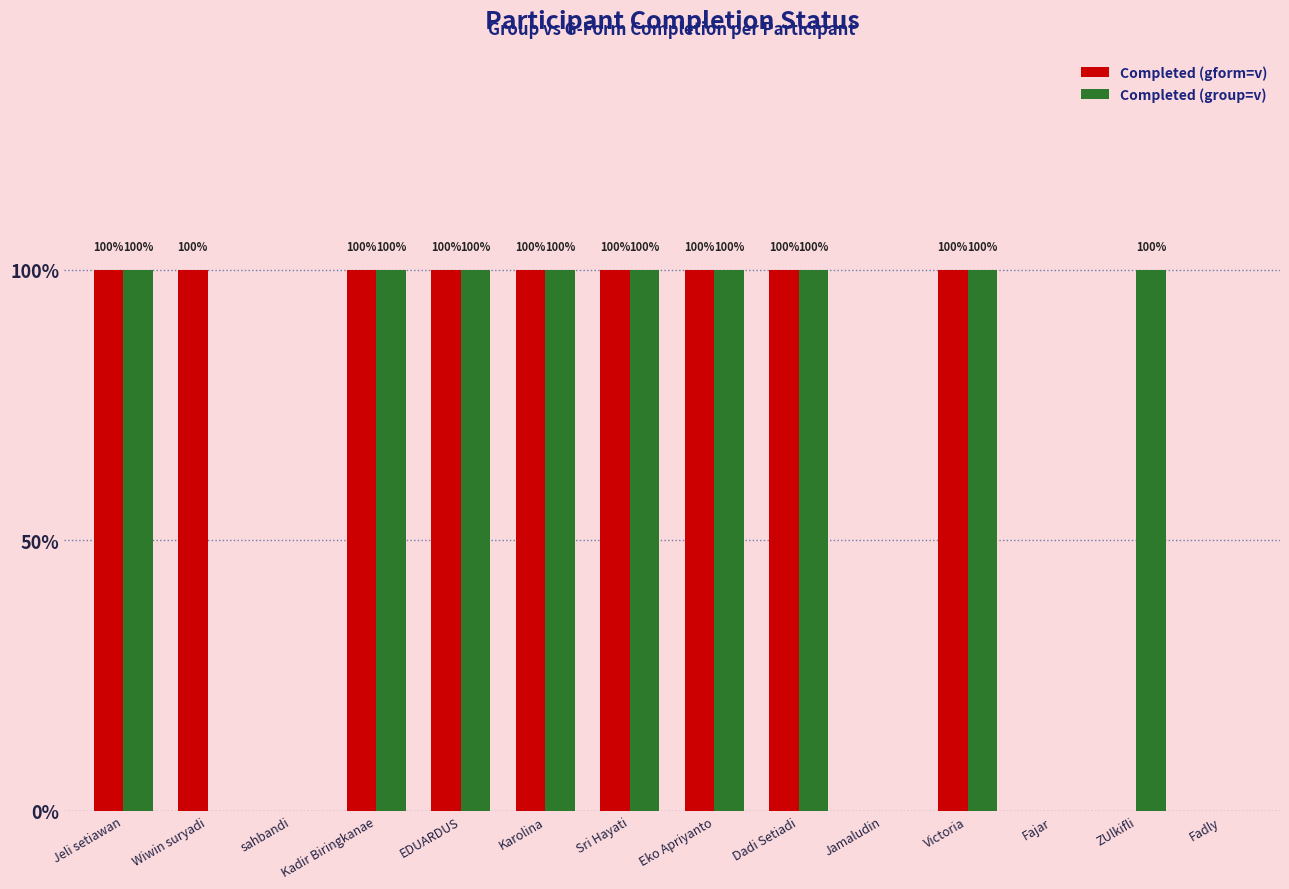

At which category does the chart reach its peak across all series?

Jeli setiawan